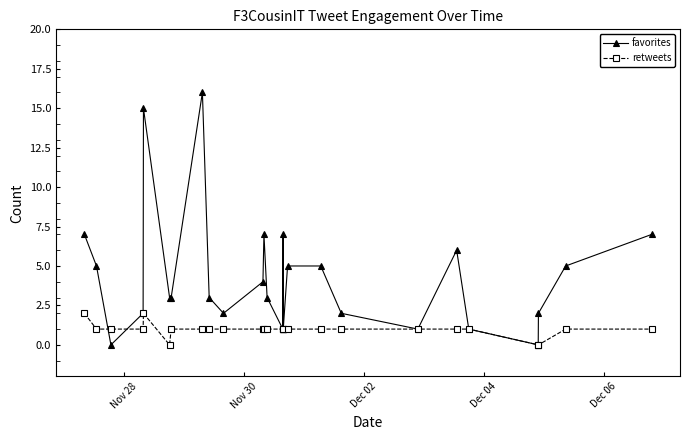

Which series has the widest spread of values?

favorites